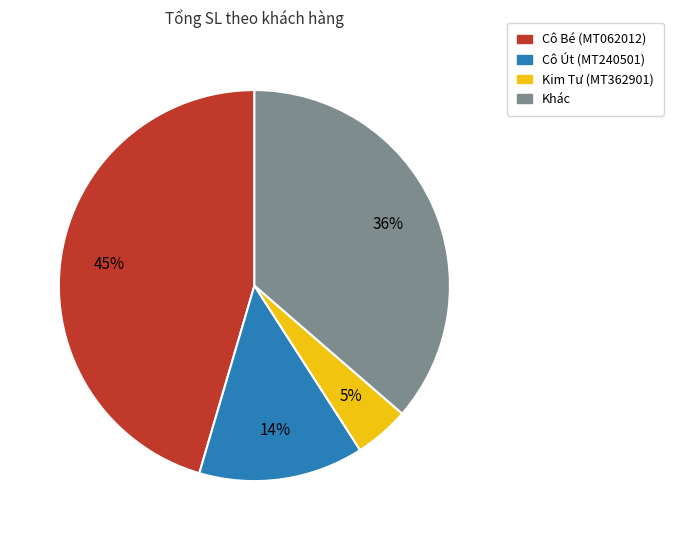

Is there a majority slice in this chart?

No